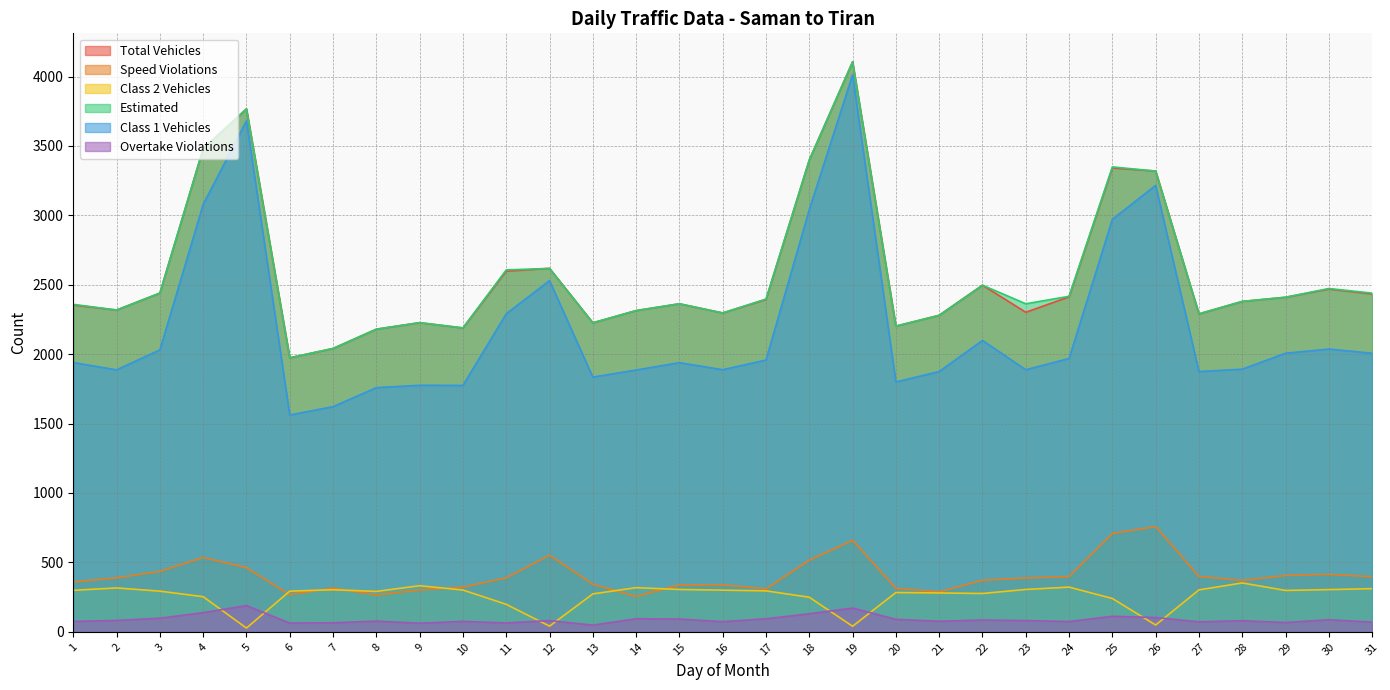

Rank the categories by total_vehicles value from highest to lowest.

19, 5, 4, 18, 25, 26, 12, 11, 22, 30, 3, 31, 24, 29, 17, 28, 15, 1, 2, 14, 23, 16, 27, 21, 9, 13, 20, 10, 8, 7, 6